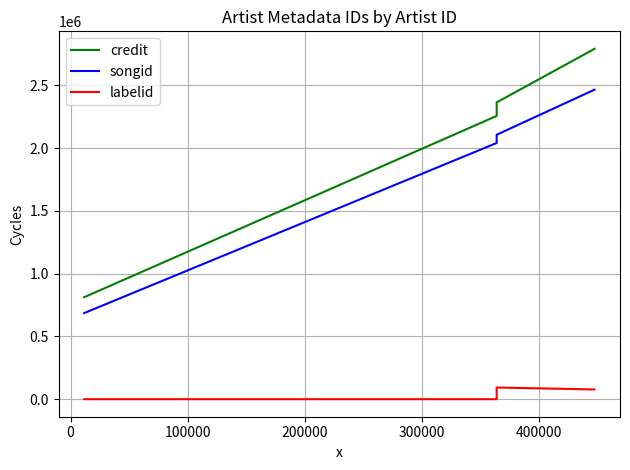

True or false: credit has a value of 602366 at 8.

False